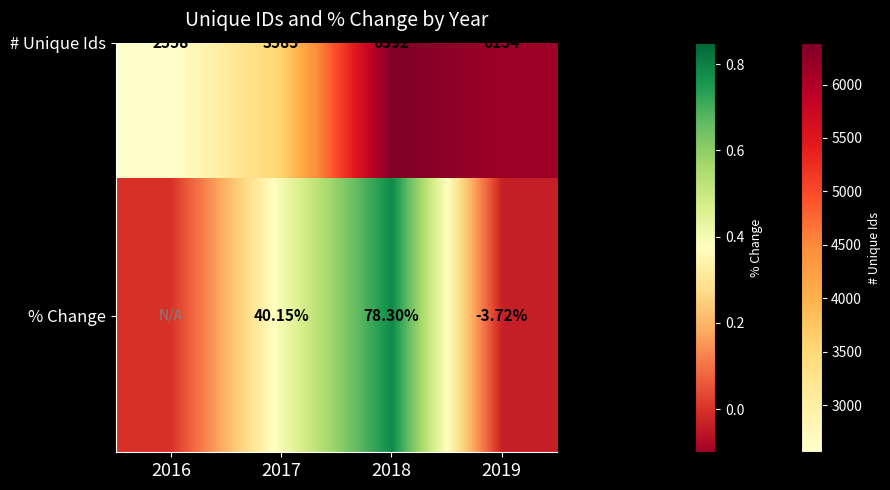

What is the difference between the maximum and second lowest values?

0.8